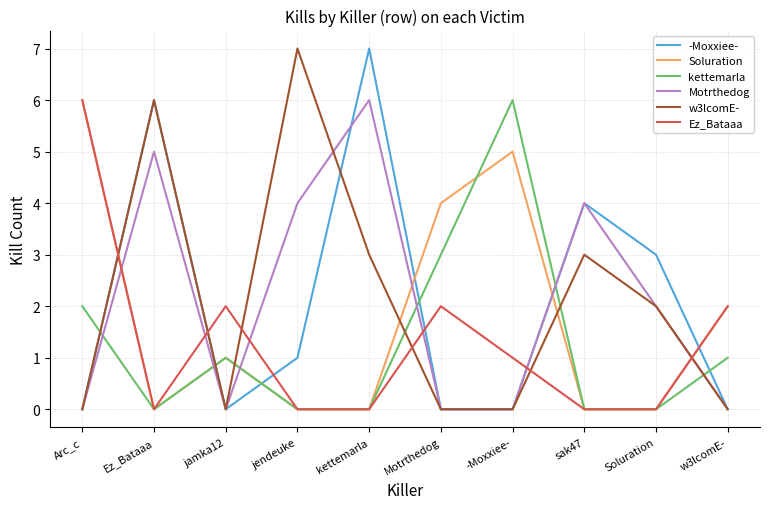

At which category is the sum across all series the highest?

Ez_Bataaa